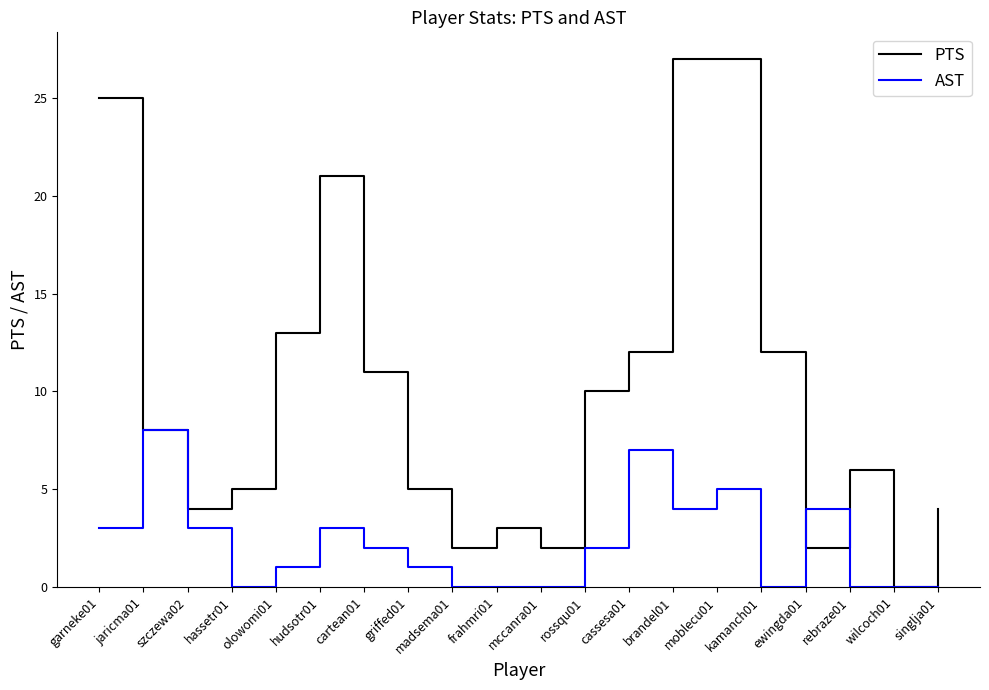

What position from the left is wilcoch01?

19